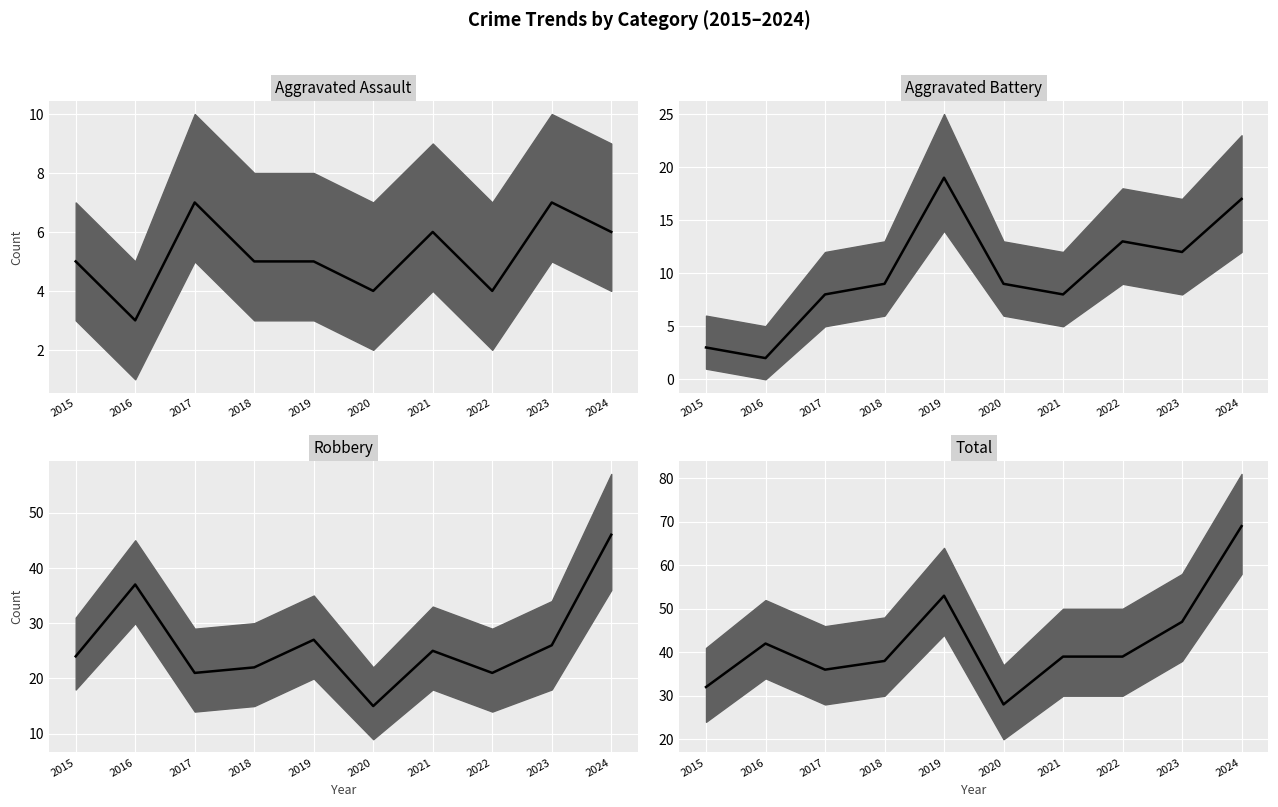

Between 2018 and 2015, which is larger?

2018